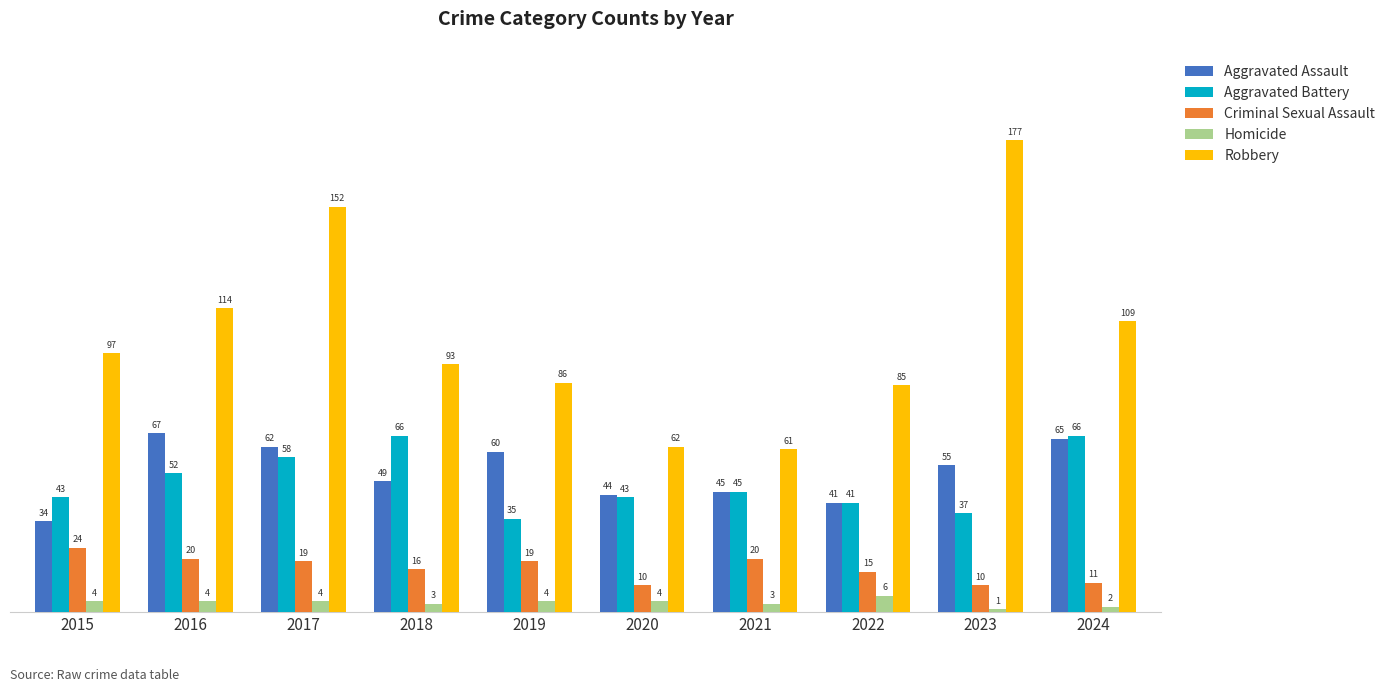

What are all the series names shown in the legend?

Aggravated Assault, Aggravated Battery, Criminal Sexual Assault, Homicide, Robbery